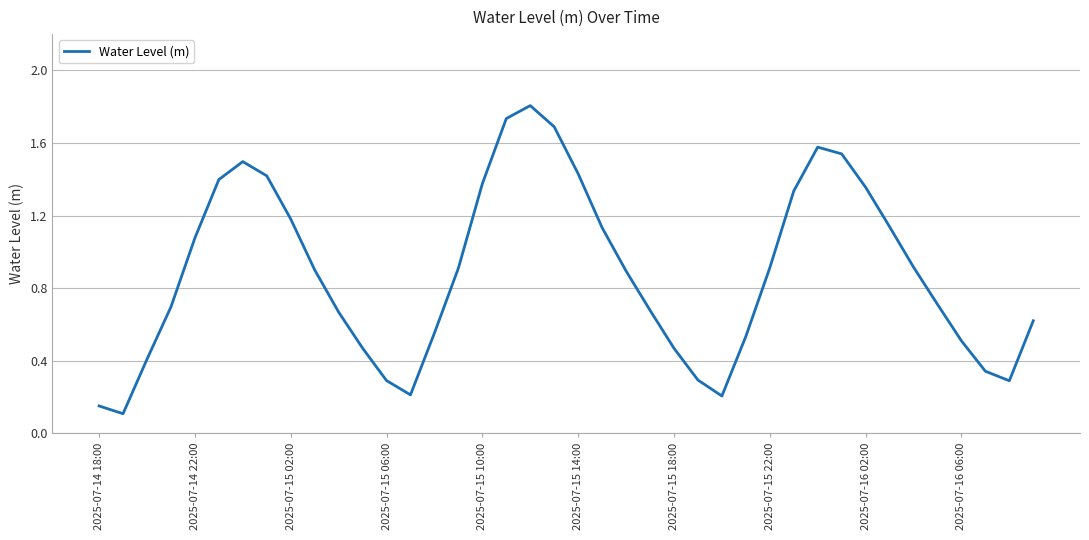

What is the greatest value displayed?

1.8